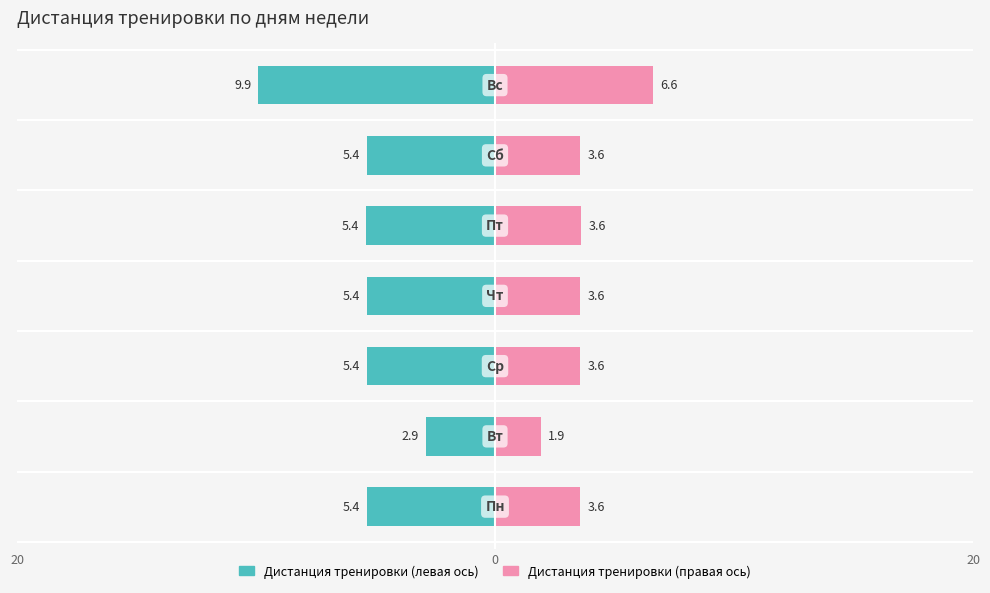

How many groups of bars are there?

7